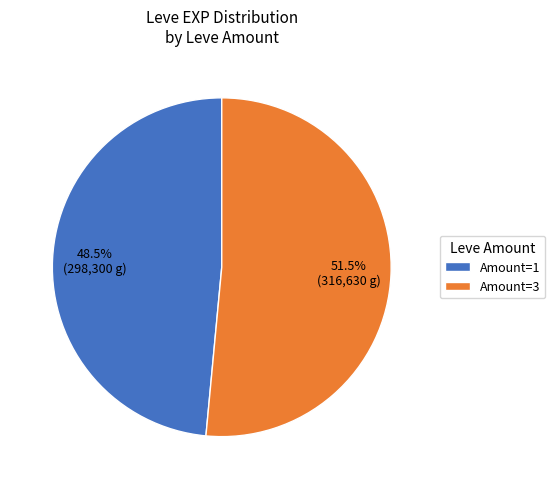

Rank the categories by value from lowest to highest.

Amount=1, Amount=3